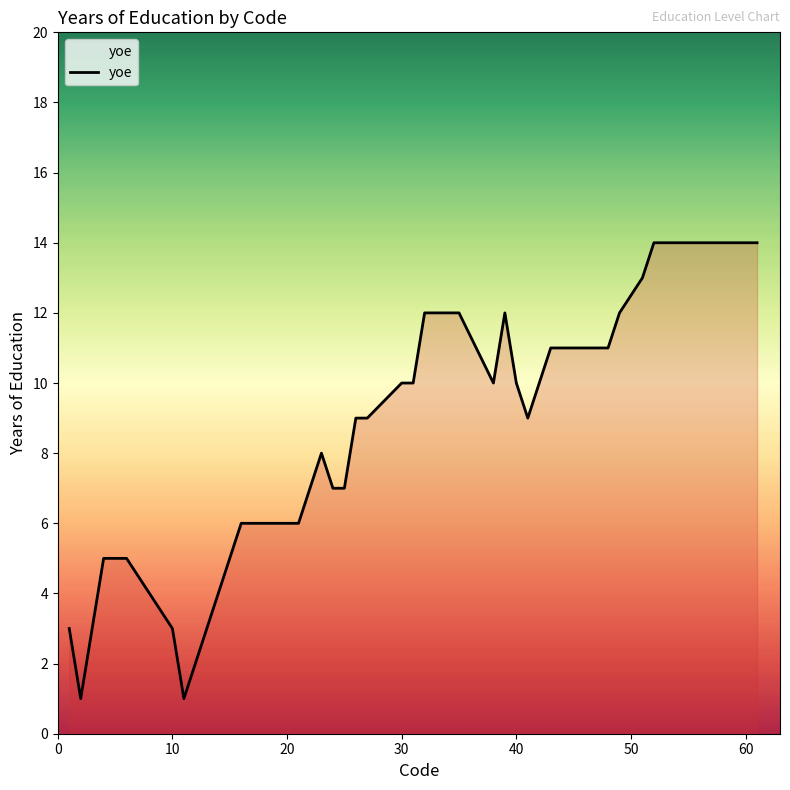

What is the difference between the maximum and minimum values?

13